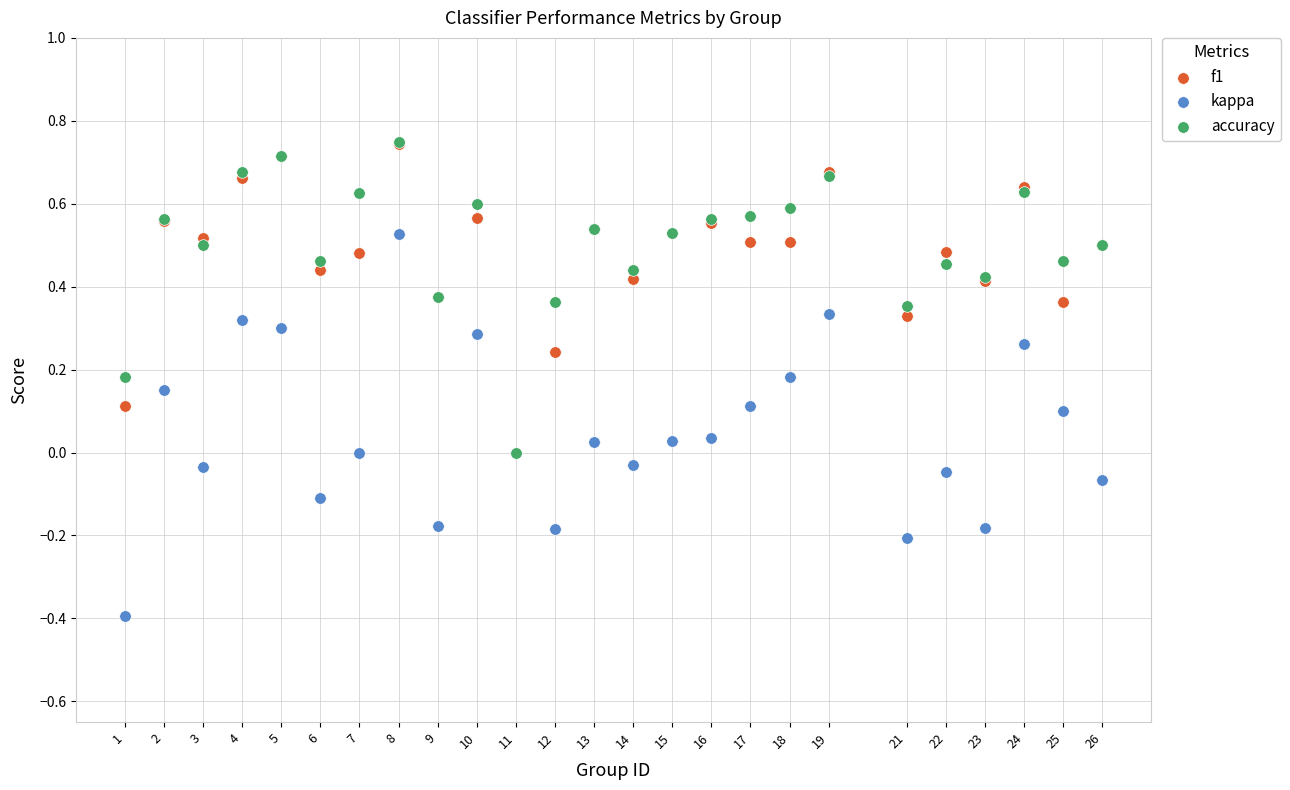

What are all the series names shown in the legend?

f1, kappa, accuracy